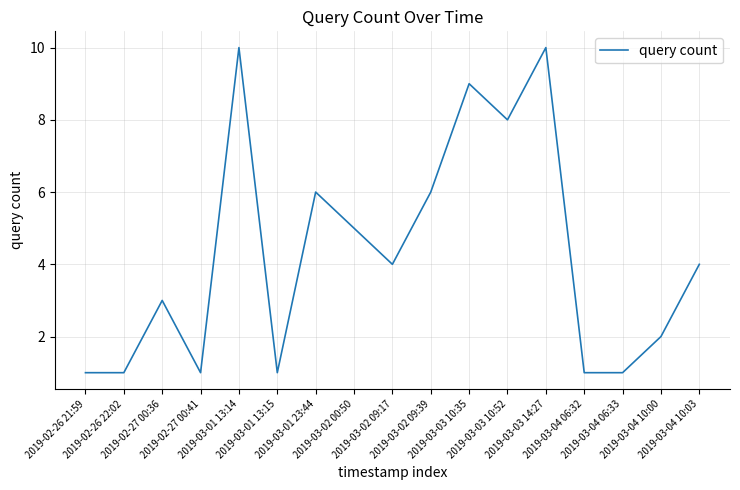

The chart shows a value of 1 at 2019-03-04 06:32. True or false?

True